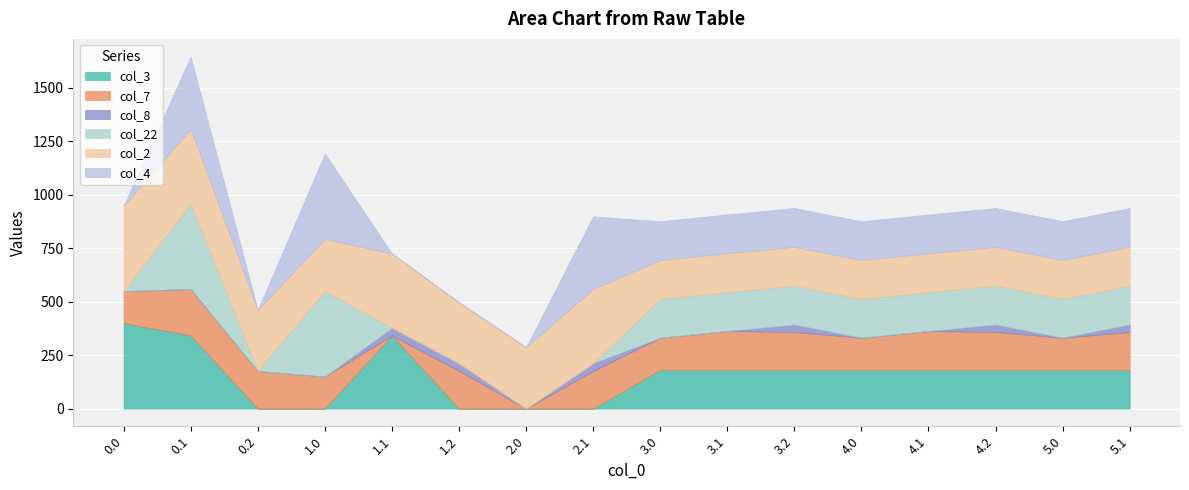

How many positive values does the col_8 series have?

6